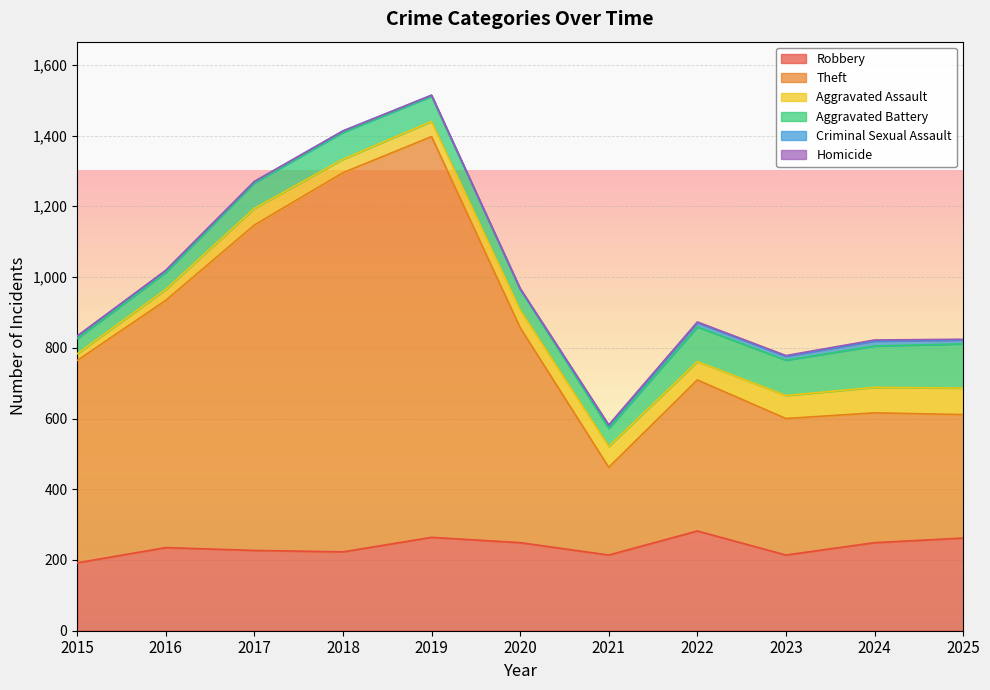

True or false: Aggravated Battery and Robbery intersect in this chart.

False